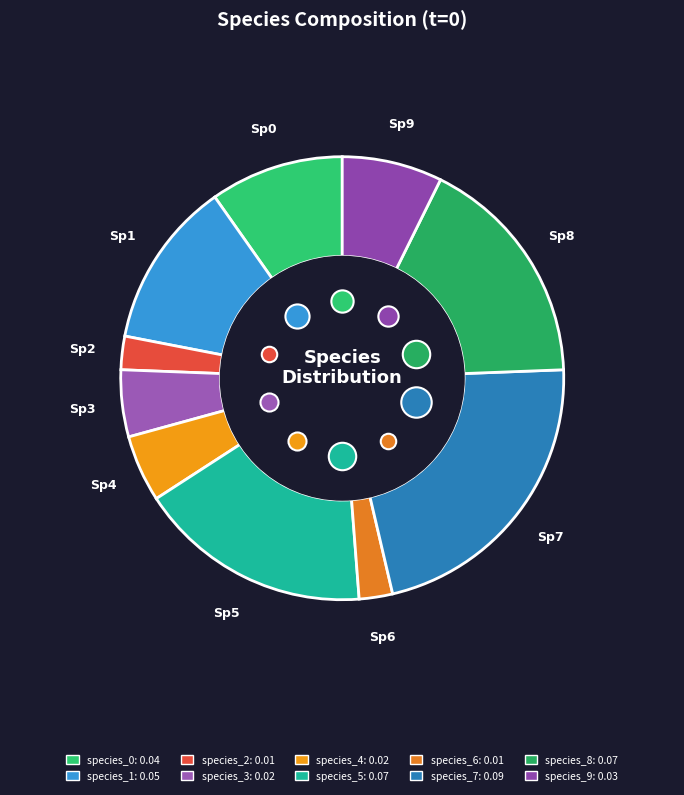

Combined, what portion of the pie is species_4 and species_9?

12.2%